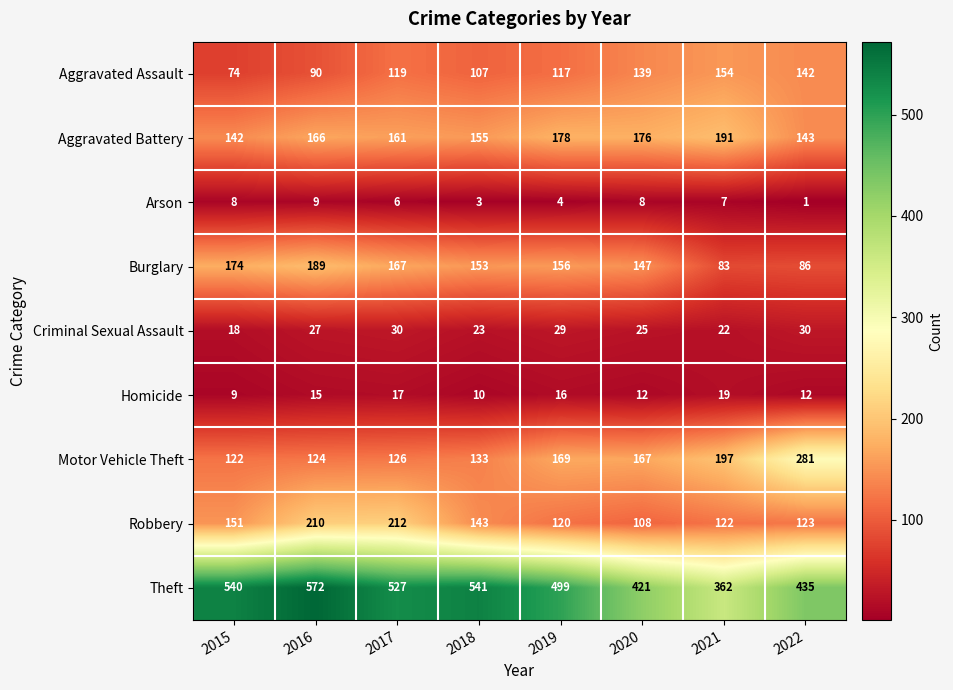

Count the number of data series in this chart.

9